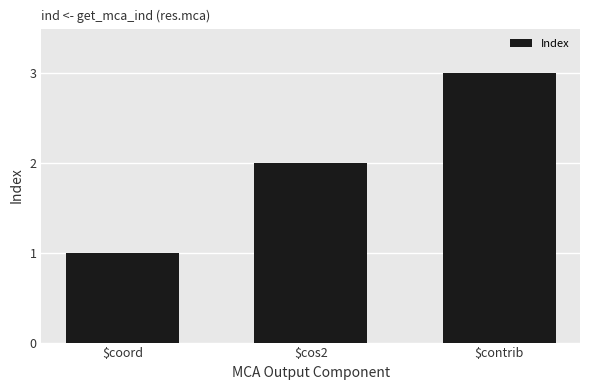

Is it true that the value at $cos2 is 1?

False